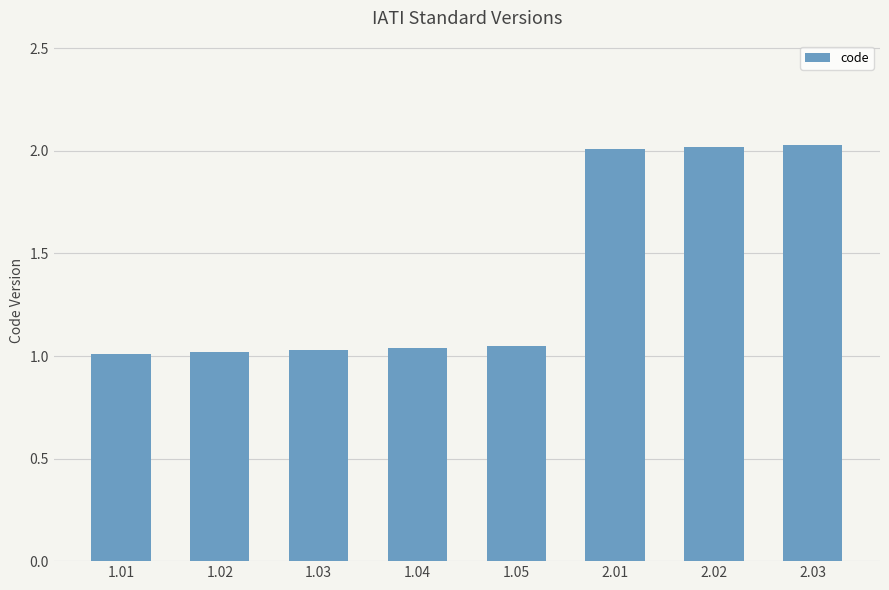

What is the sum of all values?

11.2